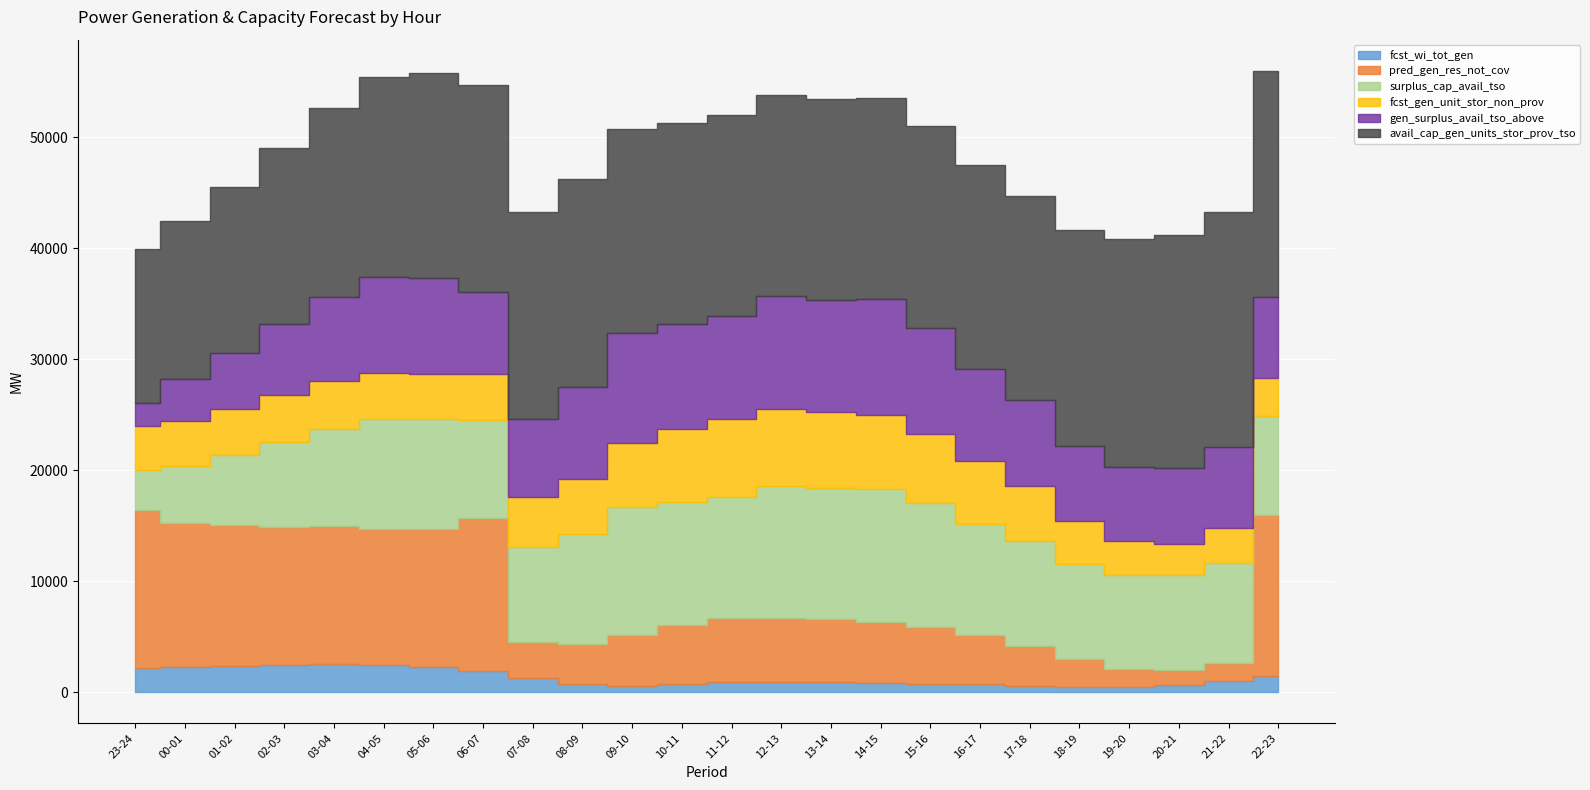

At which label does pred_gen_res_not_cov first exceed 5688?

23-24